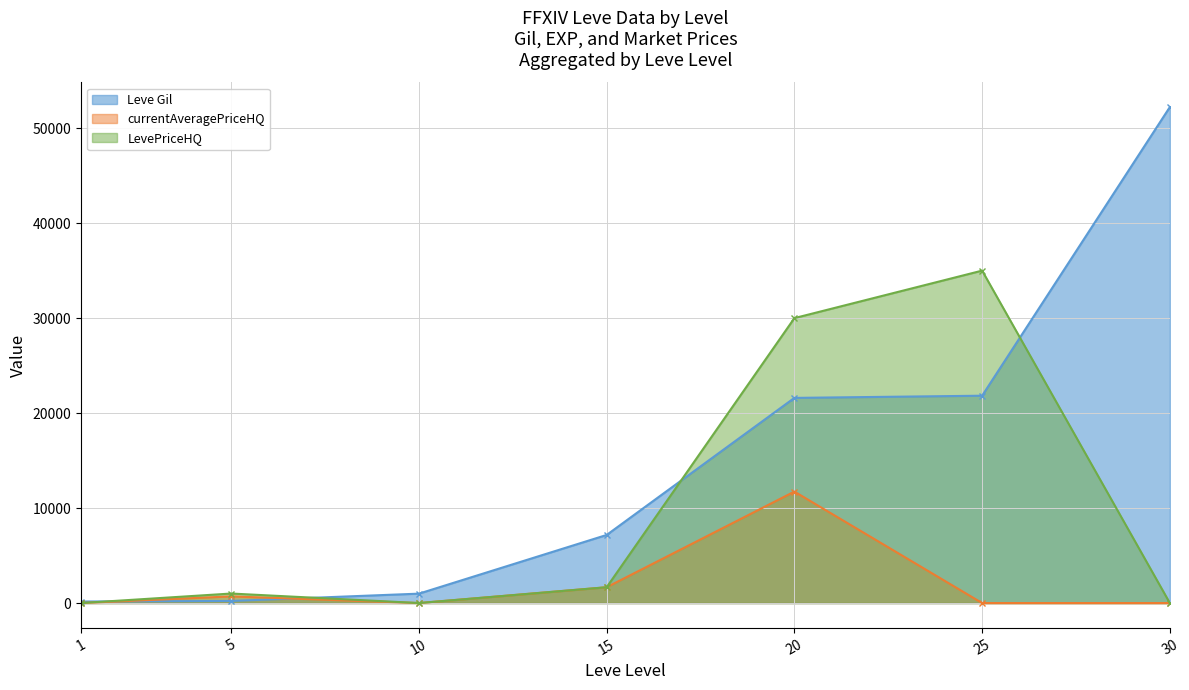

How many categories are shown in the chart?

7